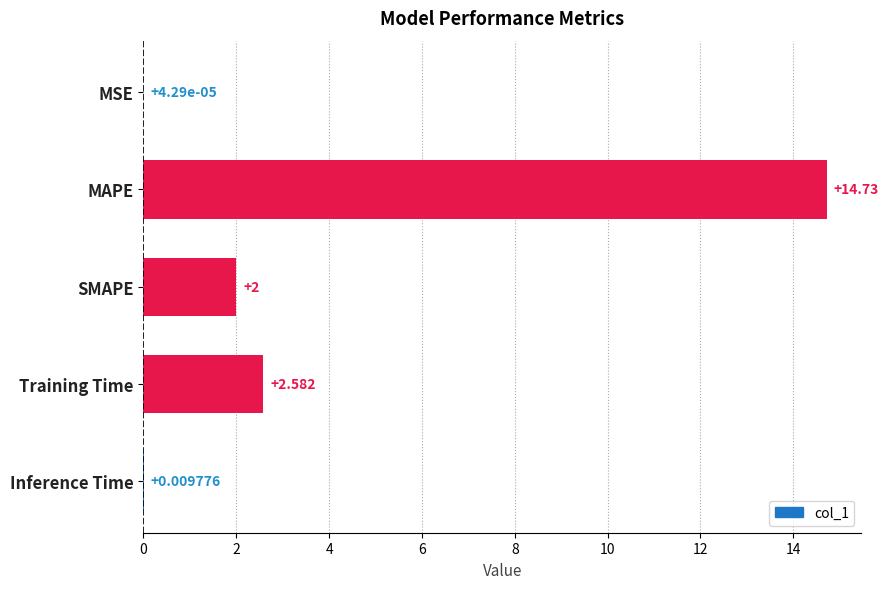

Count the number of data series in this chart.

1